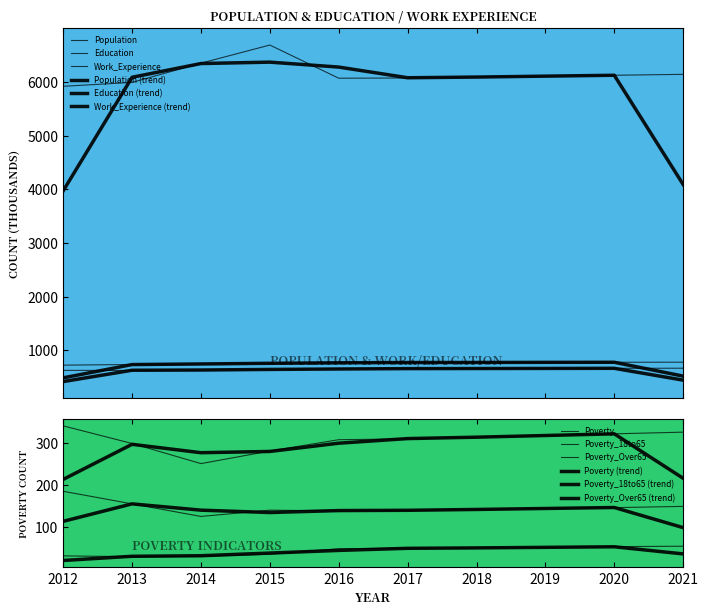

True or false: Work_Experience and Poverty intersect in this chart.

False